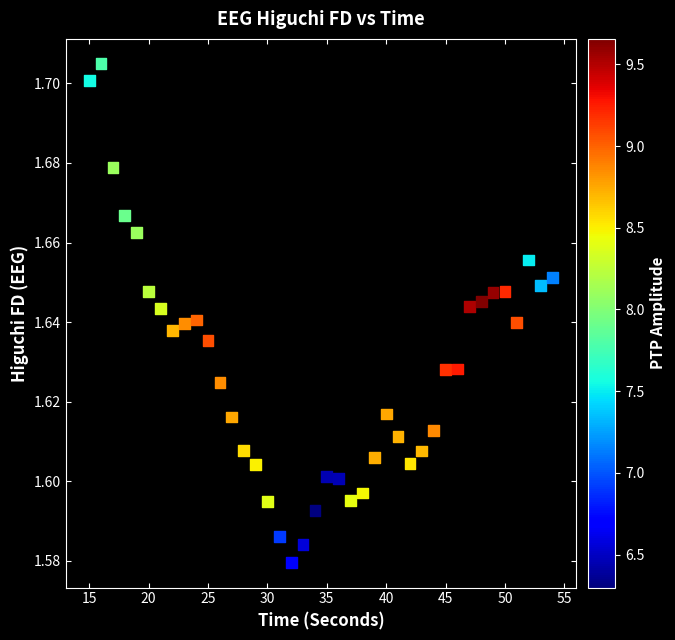

What is the range of X values (max minus min)?

39.0